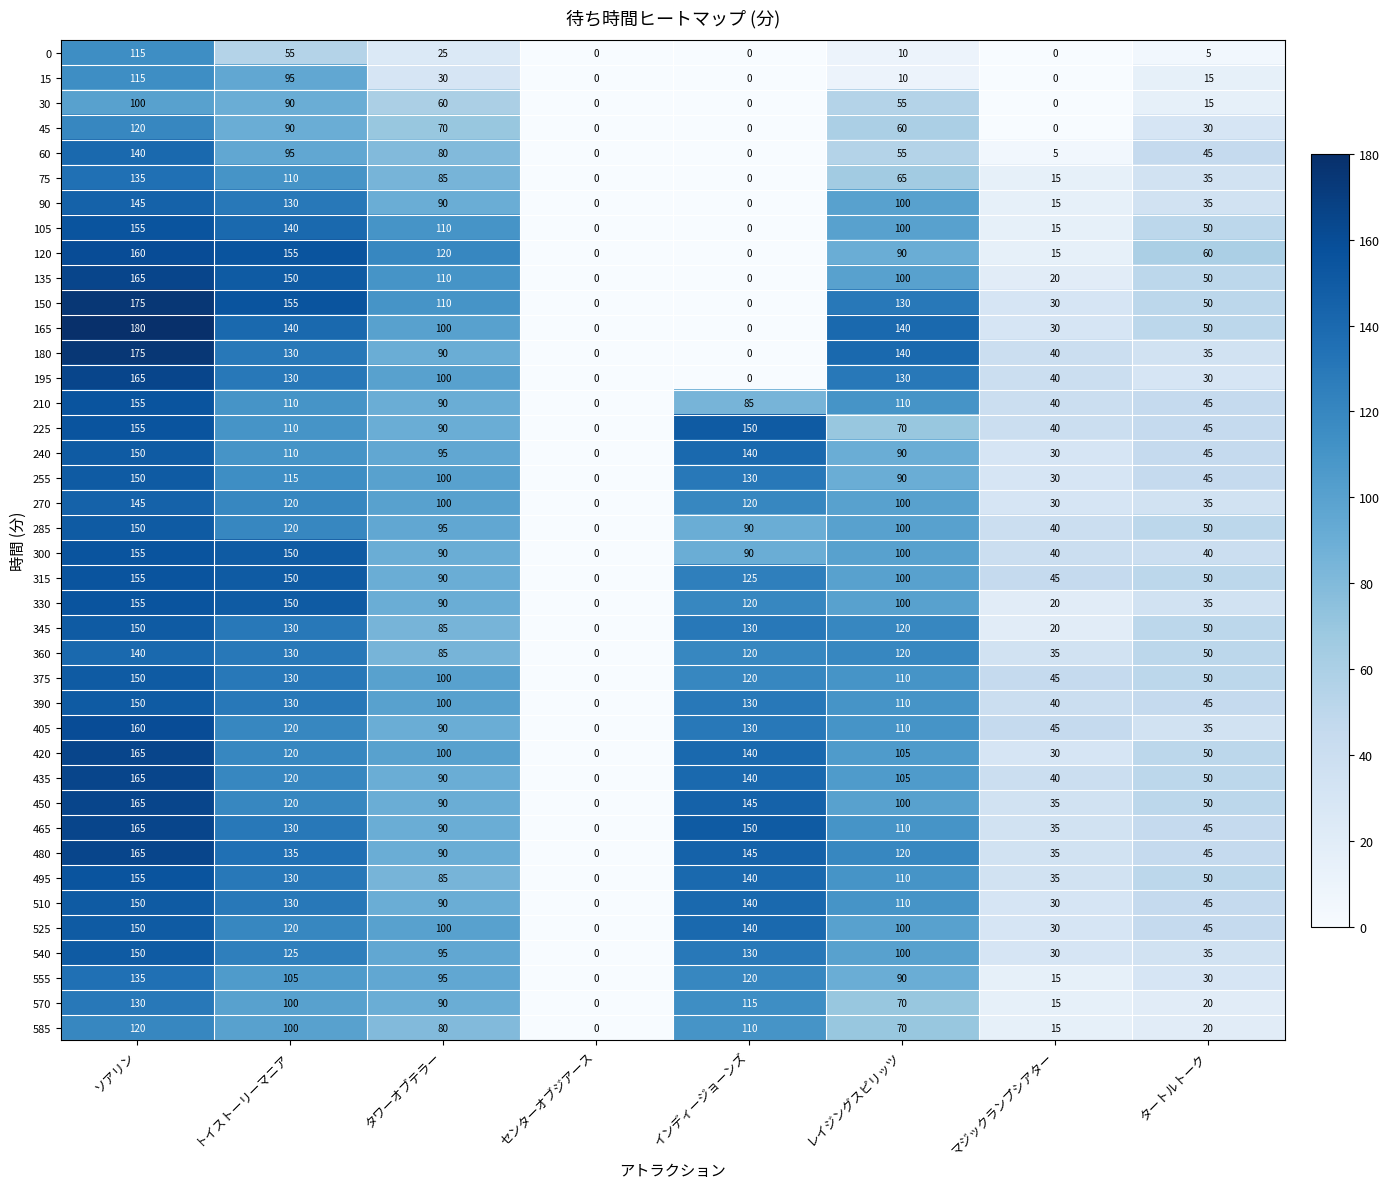

Which label corresponds to the largest value in the chart?

ソアリン